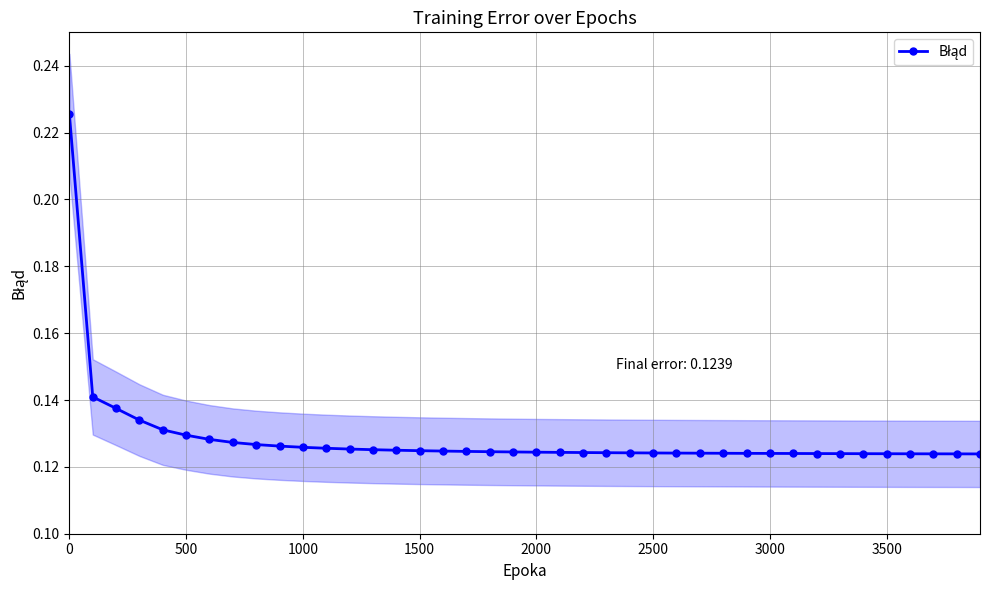

What value does the data have at 2000?

0.1